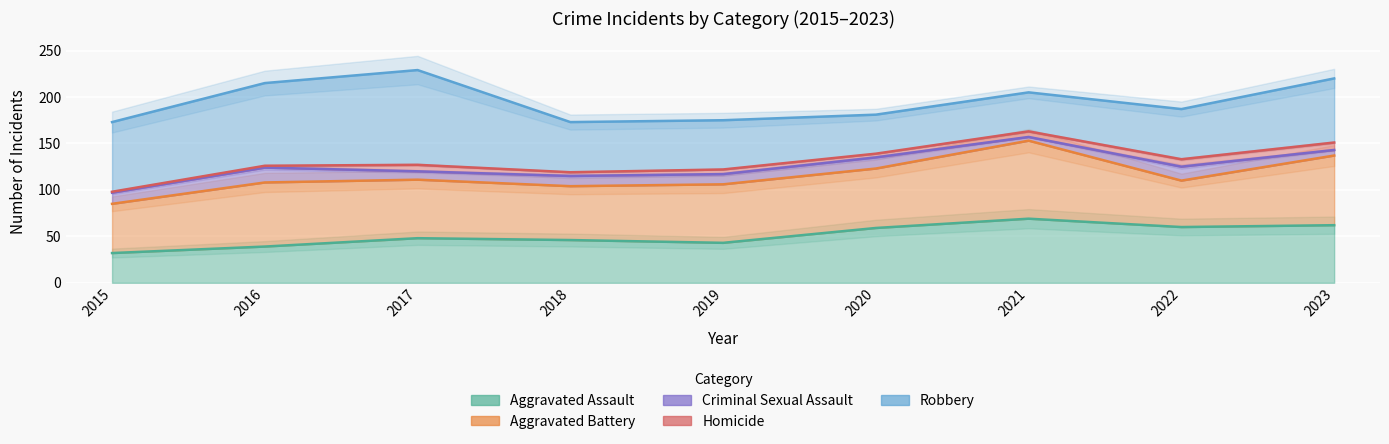

True or false: Aggravated Assault and Homicide intersect in this chart.

False